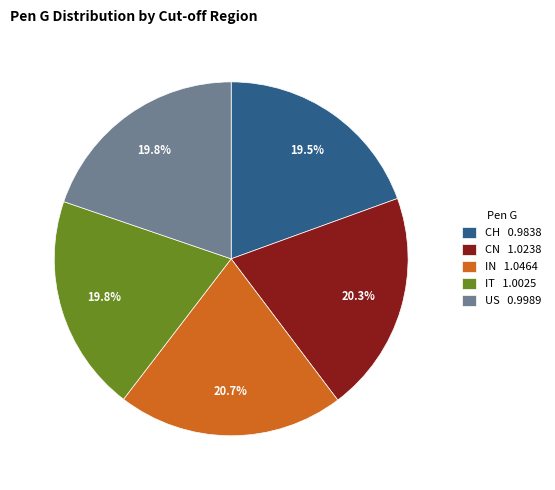

To the nearest percent, what is the difference between the largest and smallest slice percentages?

1%